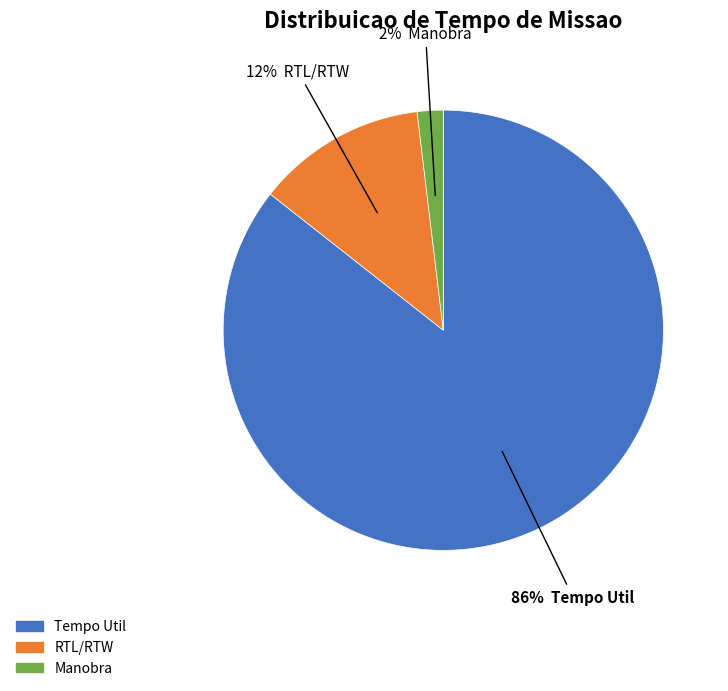

To the nearest percent, what is the average slice percentage?

33%